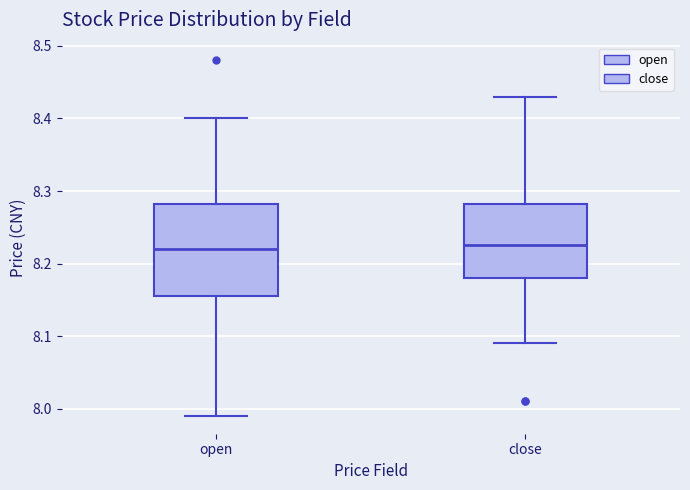

Reading left to right, read every box against the y-axis: the position of its median line, the range the box covers, and the ends of its whiskers. The values are not printed on the chart, so give them approximately, as read against the axis.

open: median 8.22, box 8.16 to 8.28, whiskers 7.99 to 8.40
close: median 8.23, box 8.18 to 8.28, whiskers 8.09 to 8.43